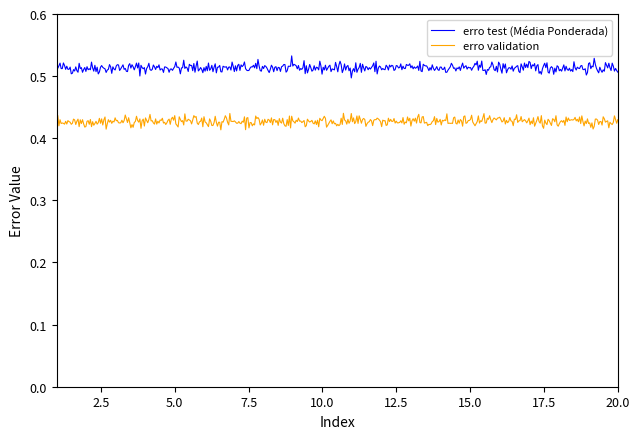

Rank the series by their average value, from lowest to highest.

erro validation, erro test (Média Ponderada)